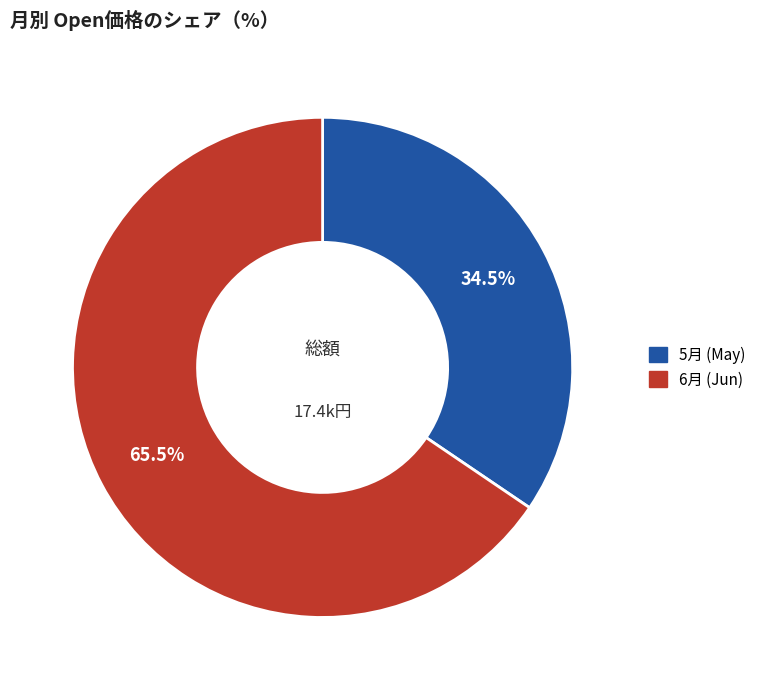

Does any single category account for the majority?

Yes